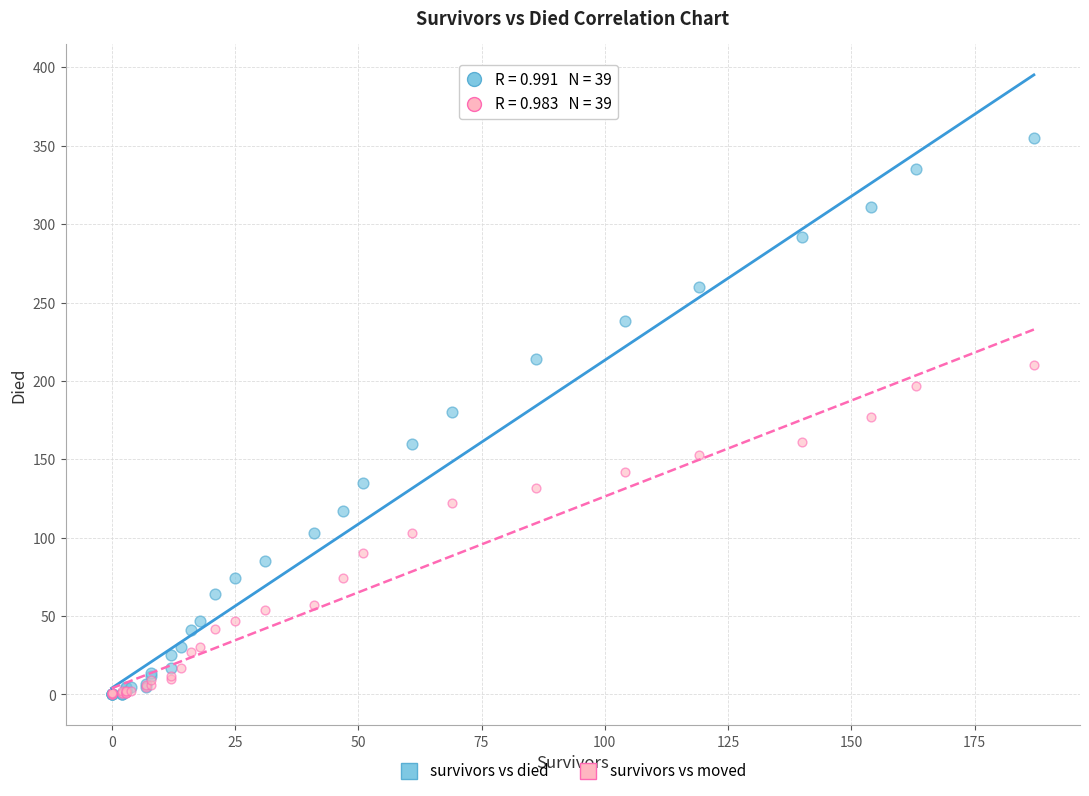

Which series has the widest spread of Y values?

survivors vs died